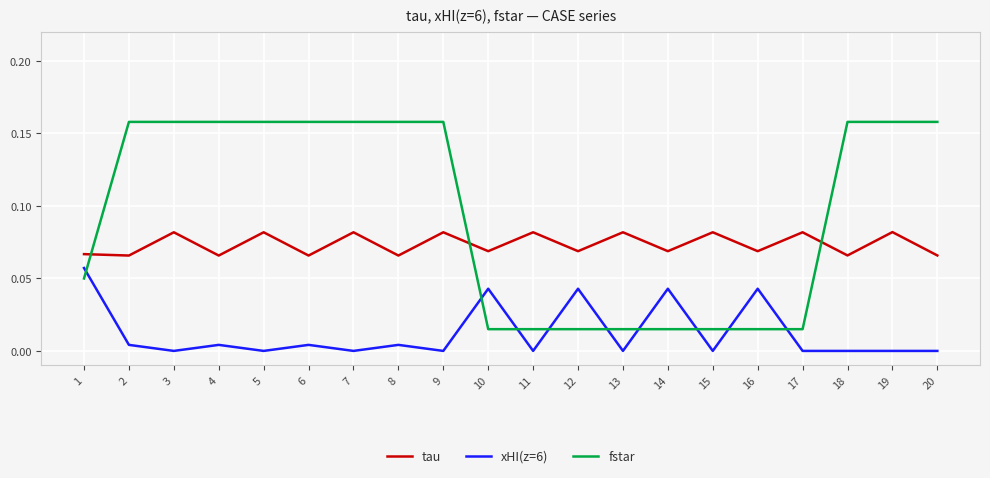

Rank the series at 6 from lowest to highest value.

xHI(z=6), tau, fstar